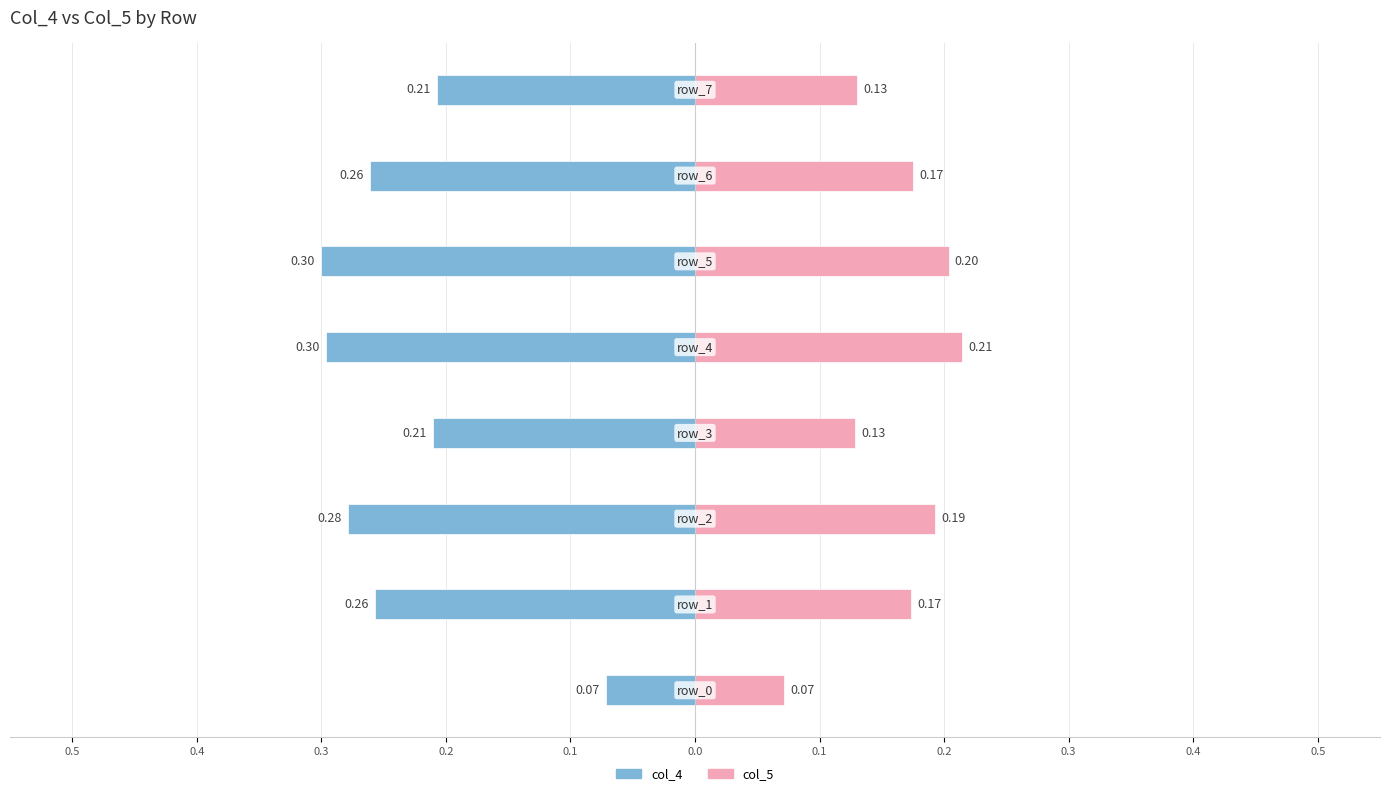

True or false: col_4 has a value of -0.4 at 0.1.

False